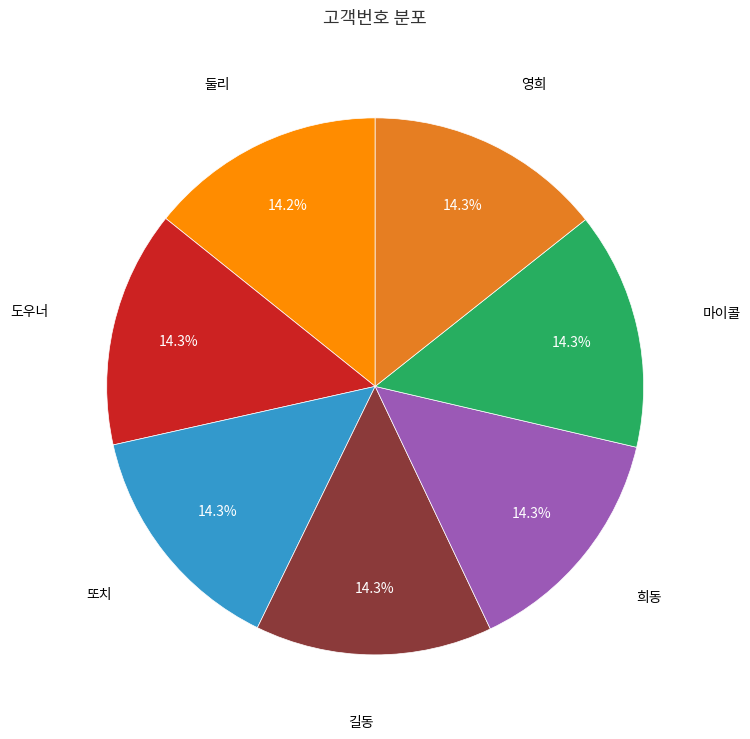

Is there a majority slice in this chart?

No